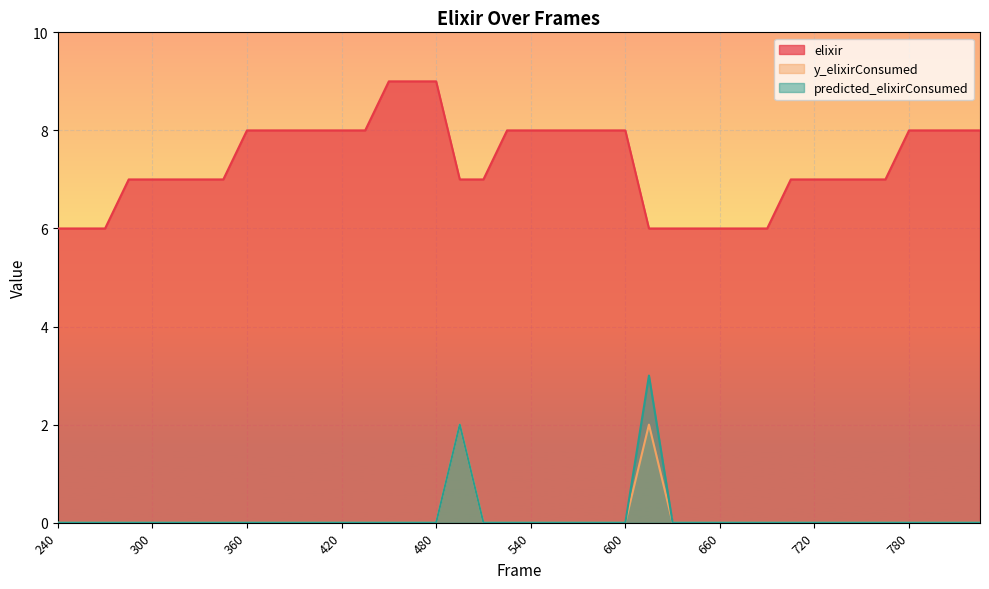

Which series has the widest spread of values?

elixir